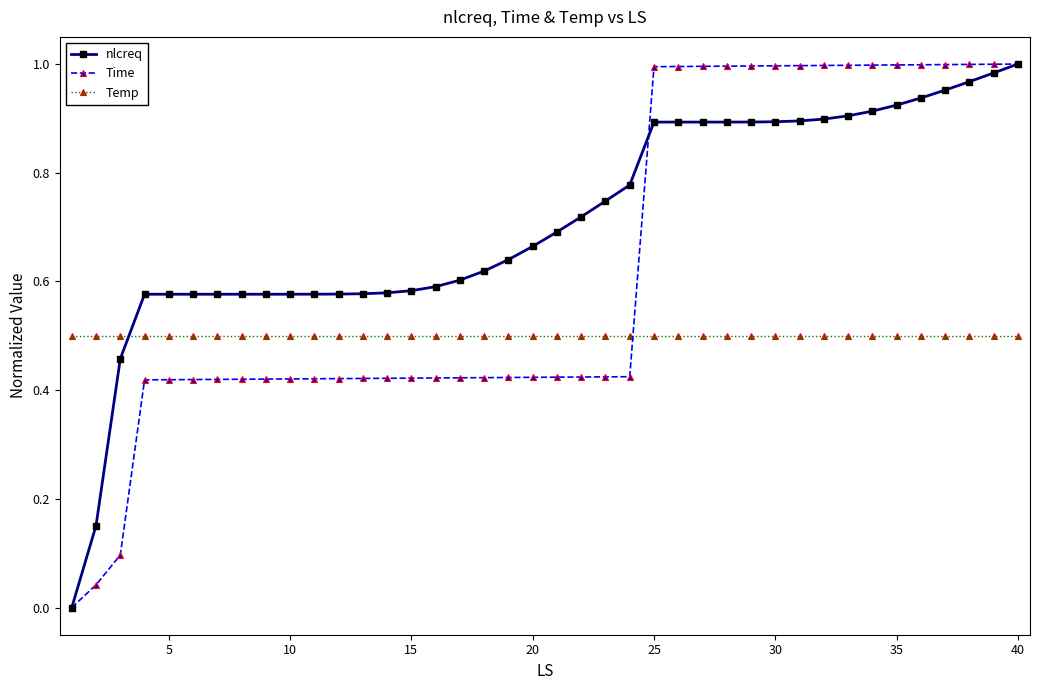

How many intersections are there between Temp and nlcreq?

1